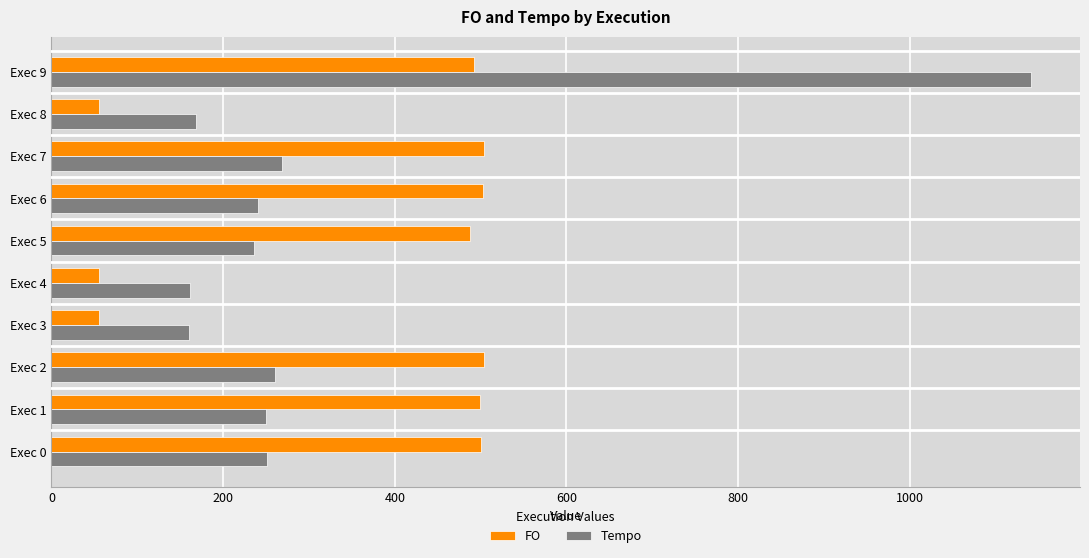

What is the spread (max minus min) of values at Exec 4?

106.0